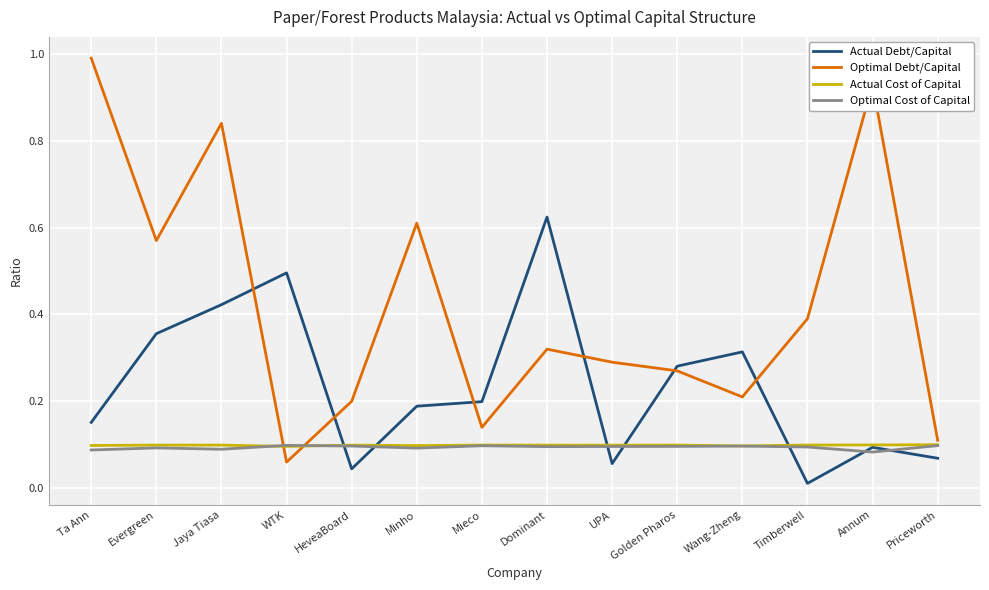

Which series changed the most between Jaya Tiasa and Priceworth?

Optimal Debt/Capital